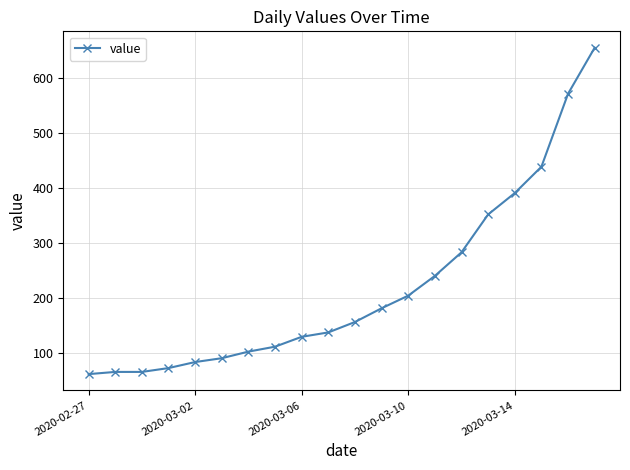

What is the difference between the second highest and second lowest values?

507